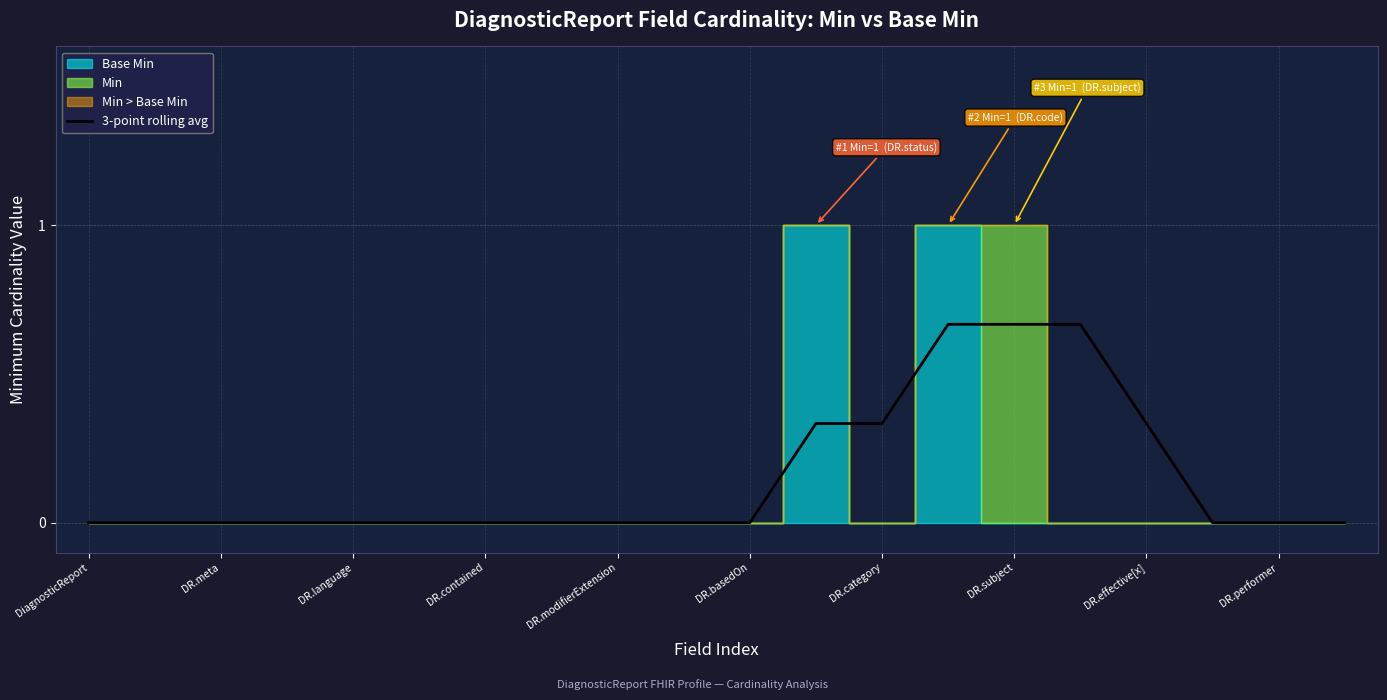

Reading right to left, what are all the values shown in this chart?

0.0	0.0	0.0	0.3	0.7	0.7	0.7	0.3	0.3	0.0	0.0	0.0	0.0	0.0	0.0	0.0	0.0	0.0	0.0	0.0